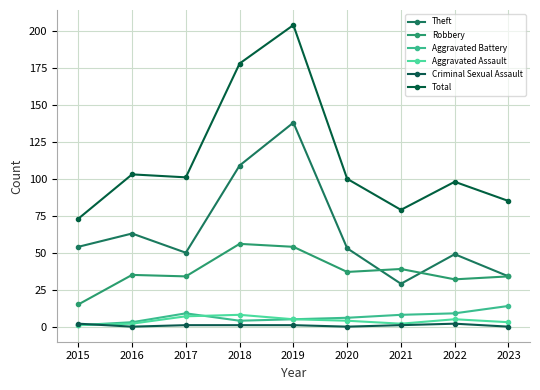

Between 2017 and 2018, which series saw the biggest shift?

Total